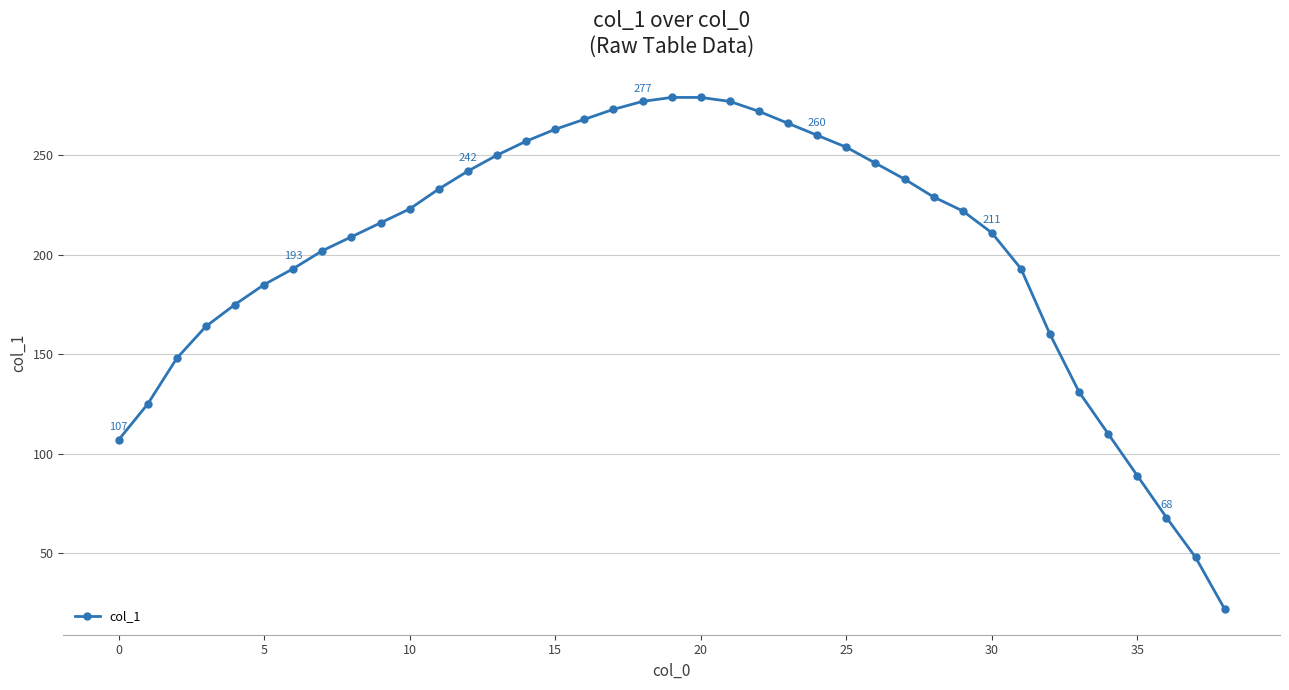

What is the minimum value shown in the chart?

22